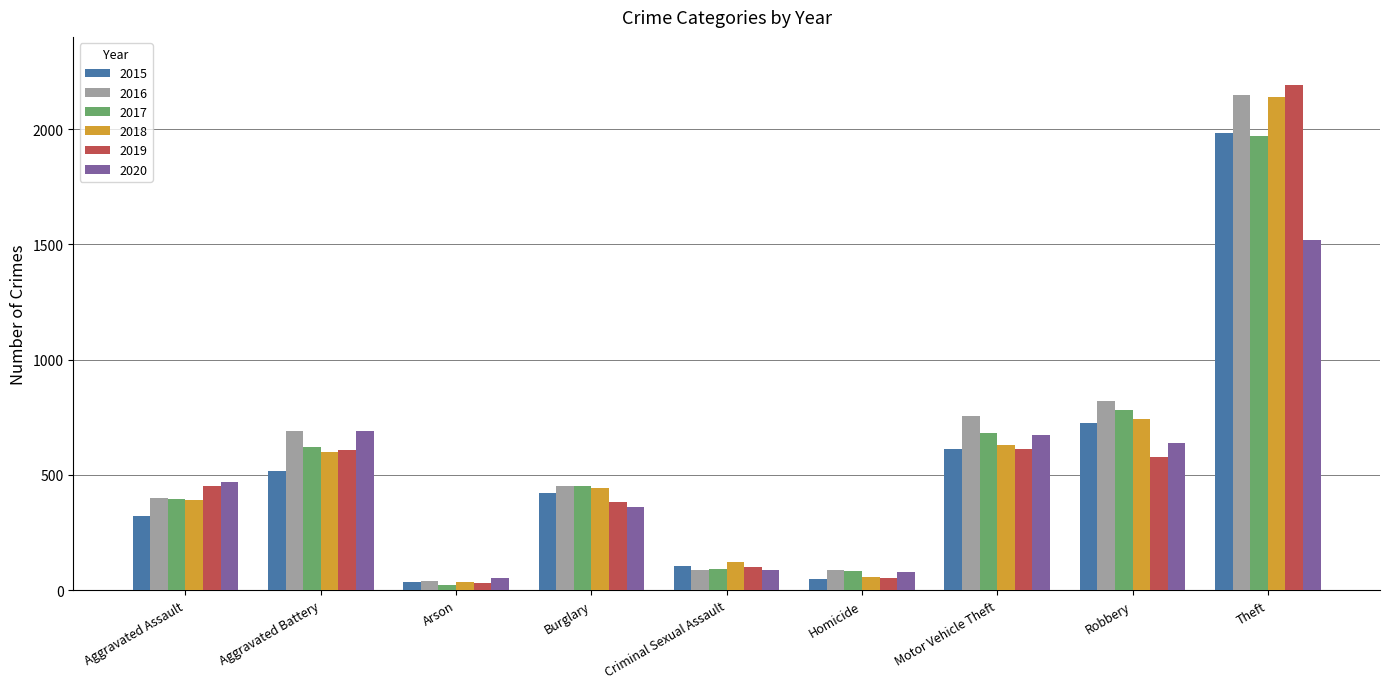

At which label does 2016 reach its peak?

Theft